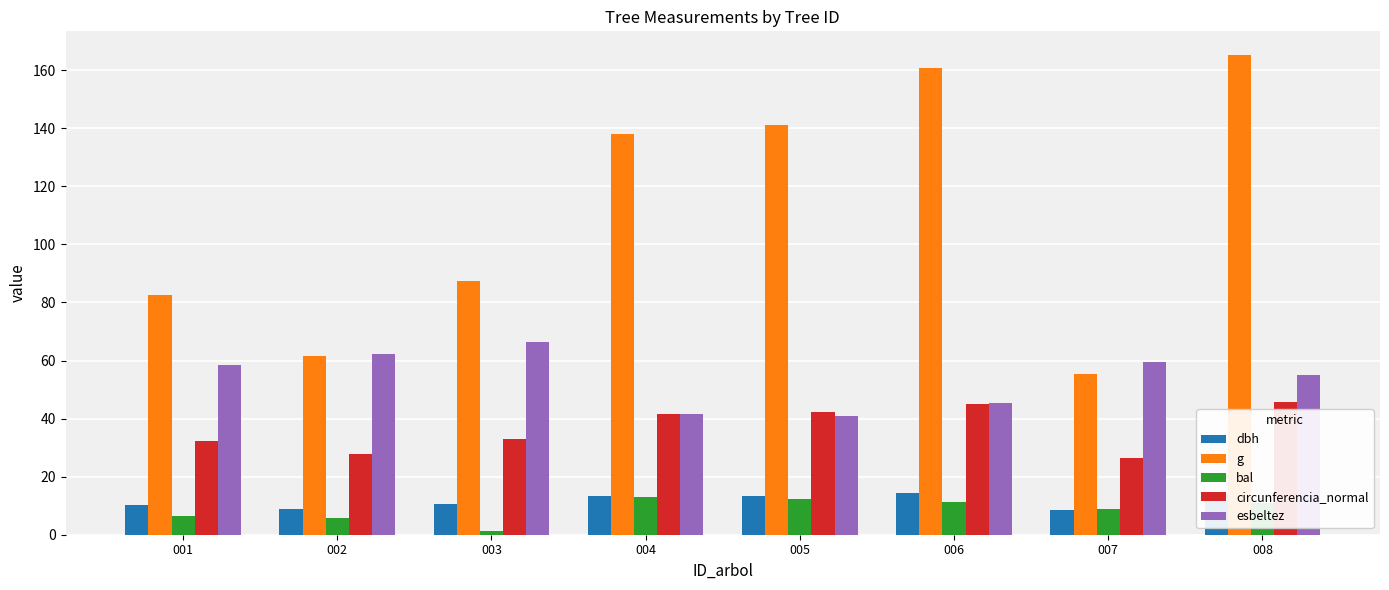

Is the value of dbh at 003 greater than the value of bal at 004?

No